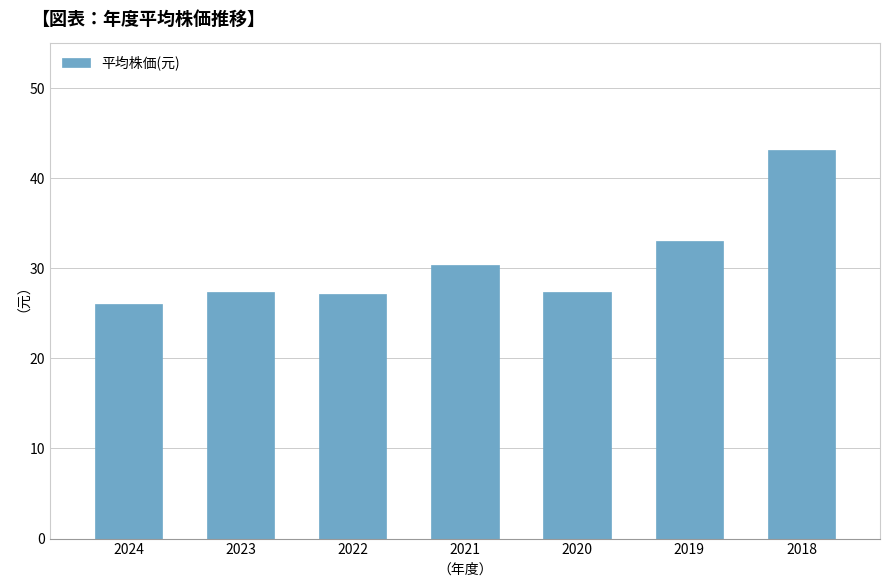

What is the difference between the second highest and minimum values?

7.0